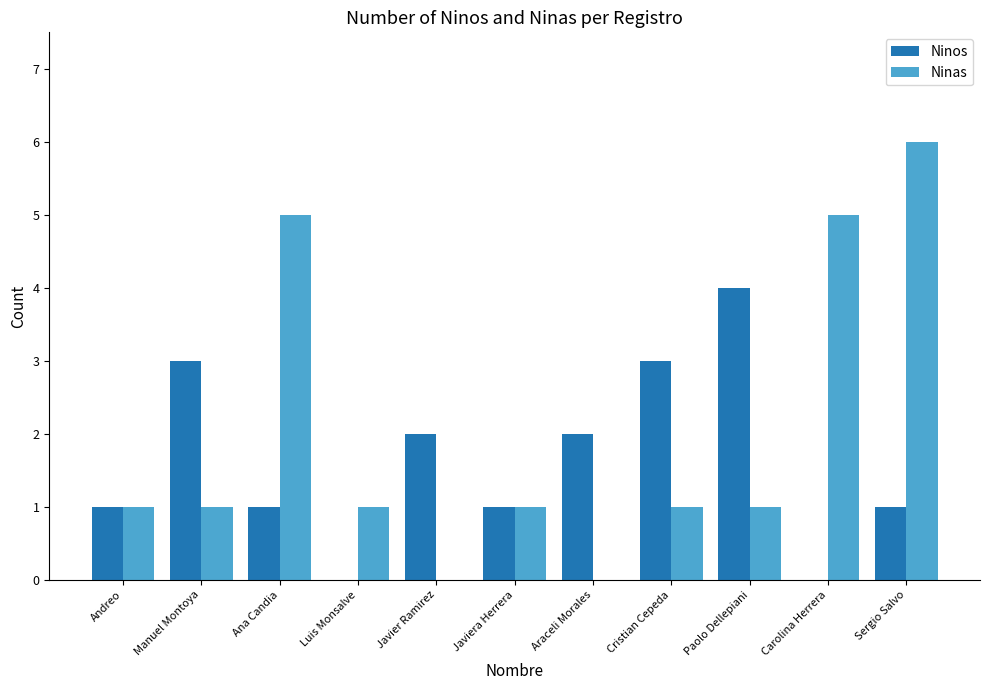

What are all the series names shown in the legend?

Ninos, Ninas